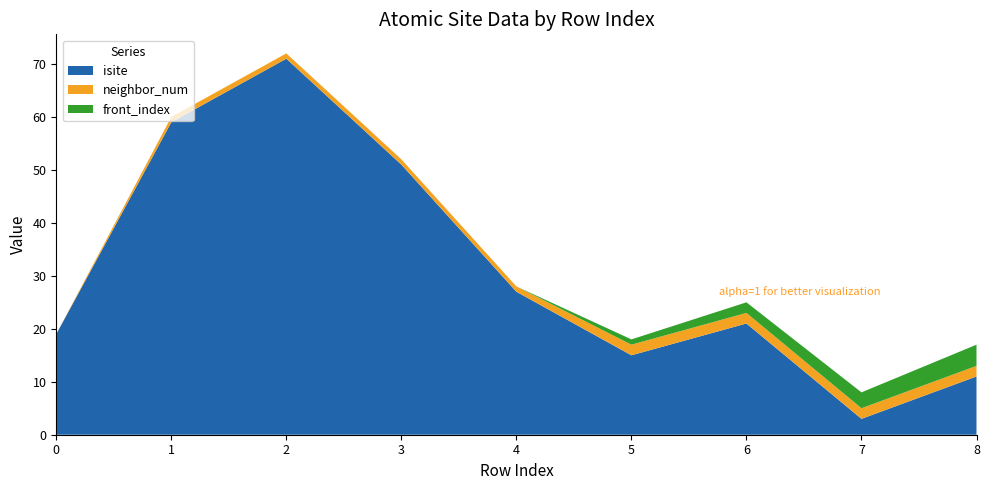

Reading left to right, extract all data points from this chart.

isite: 19	59	71	51	27	15	21	3	11
neighbor_num: 0	1	1	1	1	2	2	2	2
front_index: 0	0	0	0	0	1	2	3	4